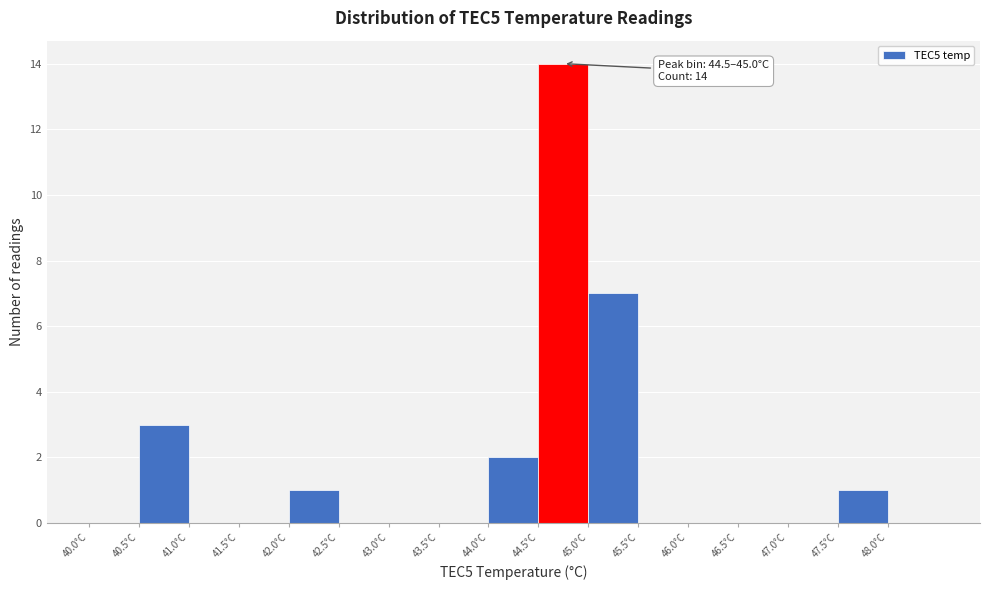

Over which range of the x-axis is the bar tallest?

44.5 to 45.0